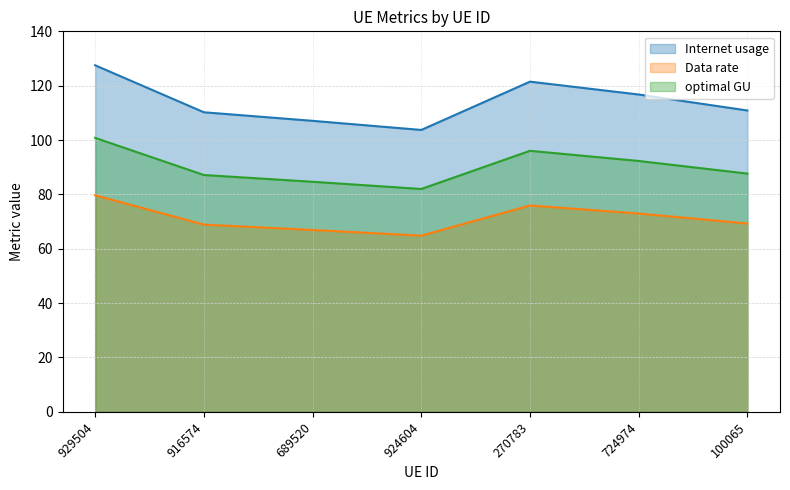

True or false: optimal GU has a value of 112.6 at 924604.

False